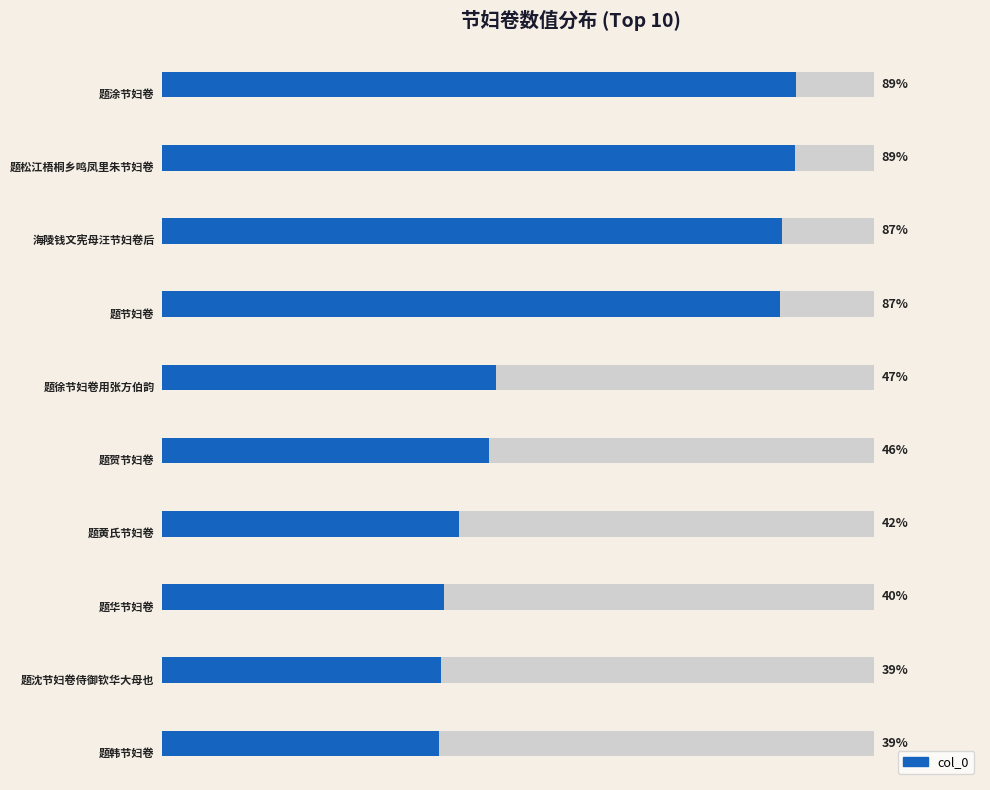

What position from the right is 1.8?

1